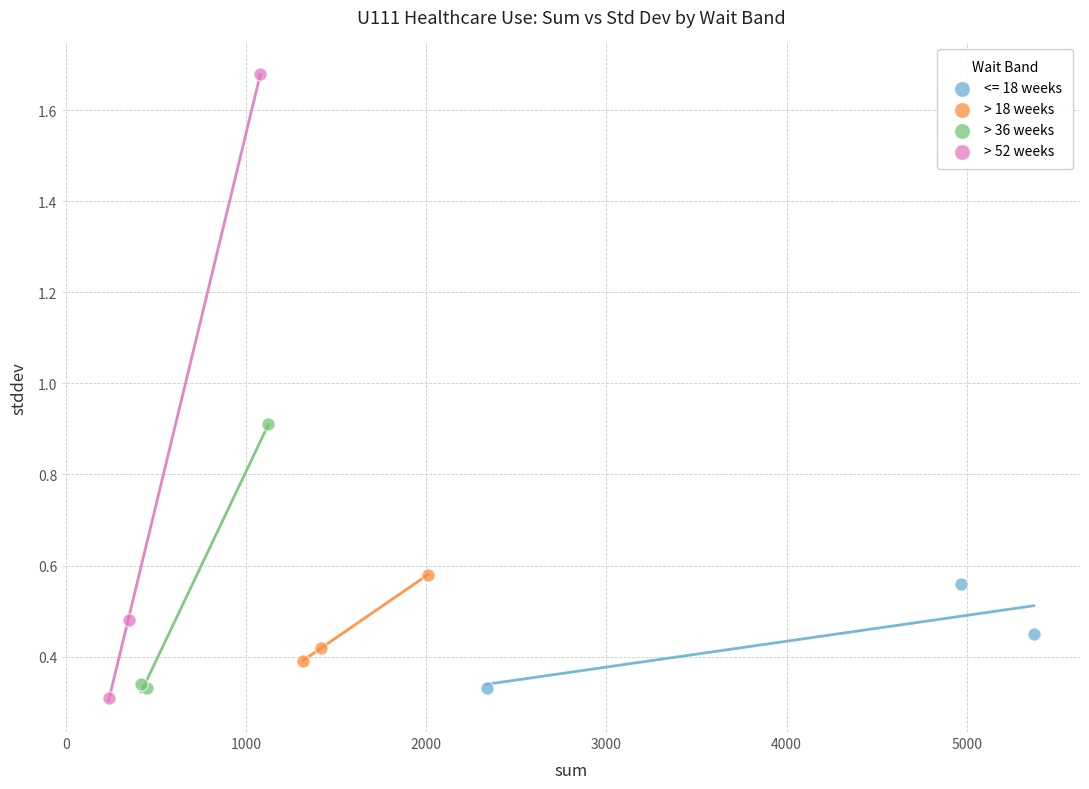

What are all the series names shown in the legend?

<= 18 weeks, > 18 weeks, > 36 weeks, > 52 weeks